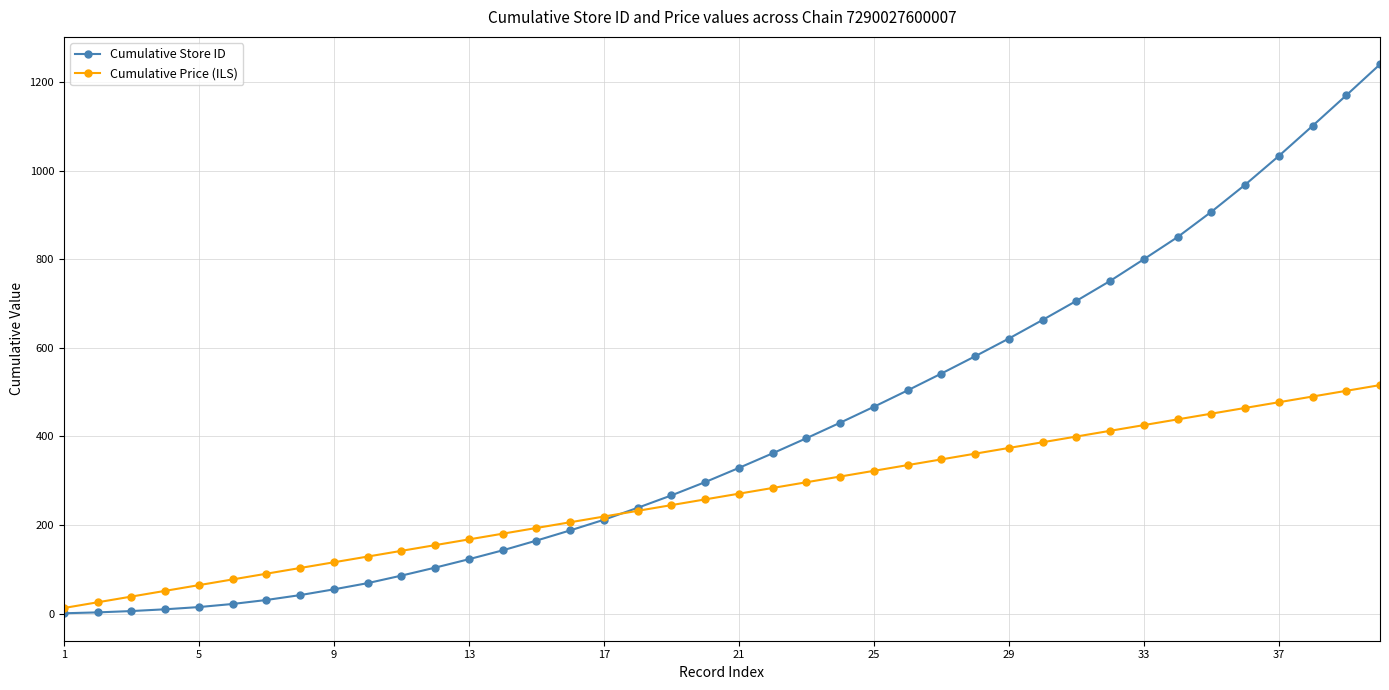

Rank the series by their average value, from highest to lowest.

Cumulative Store ID, Cumulative Price (ILS)